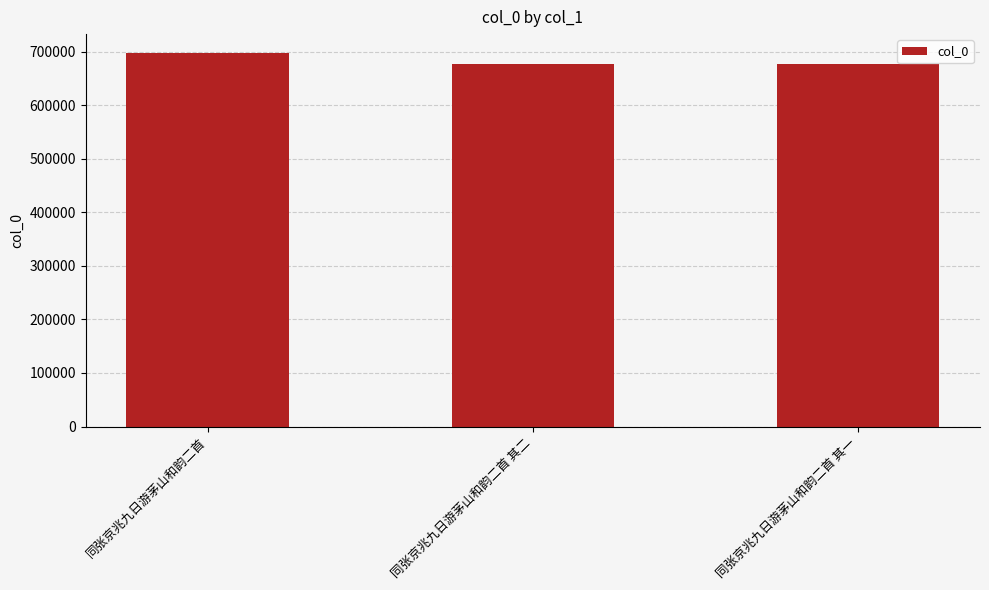

Count the number of data series in this chart.

1